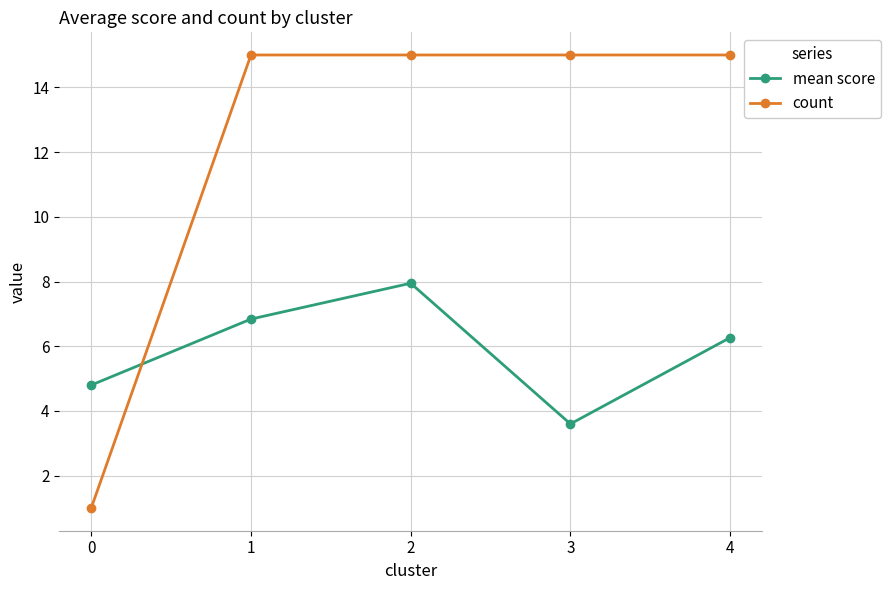

At which category does mean score reach its first local peak?

2